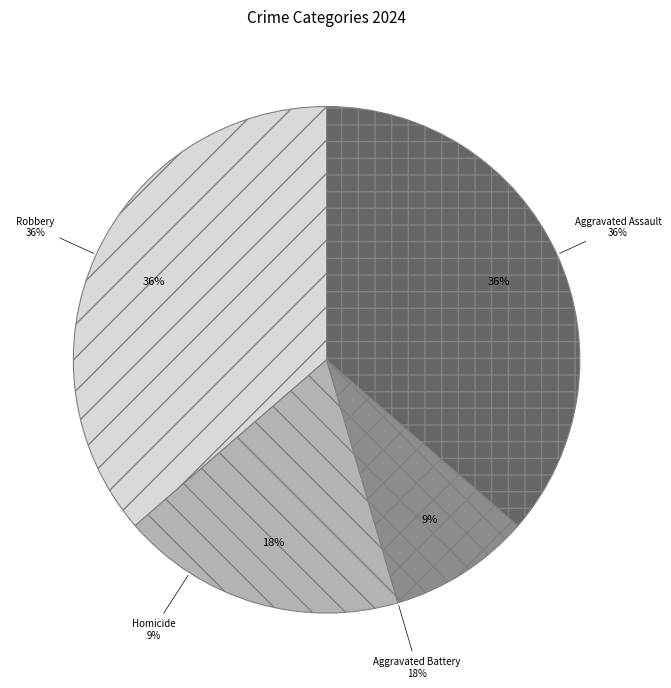

What percentage is the Homicide slice, to the nearest percent?

9%